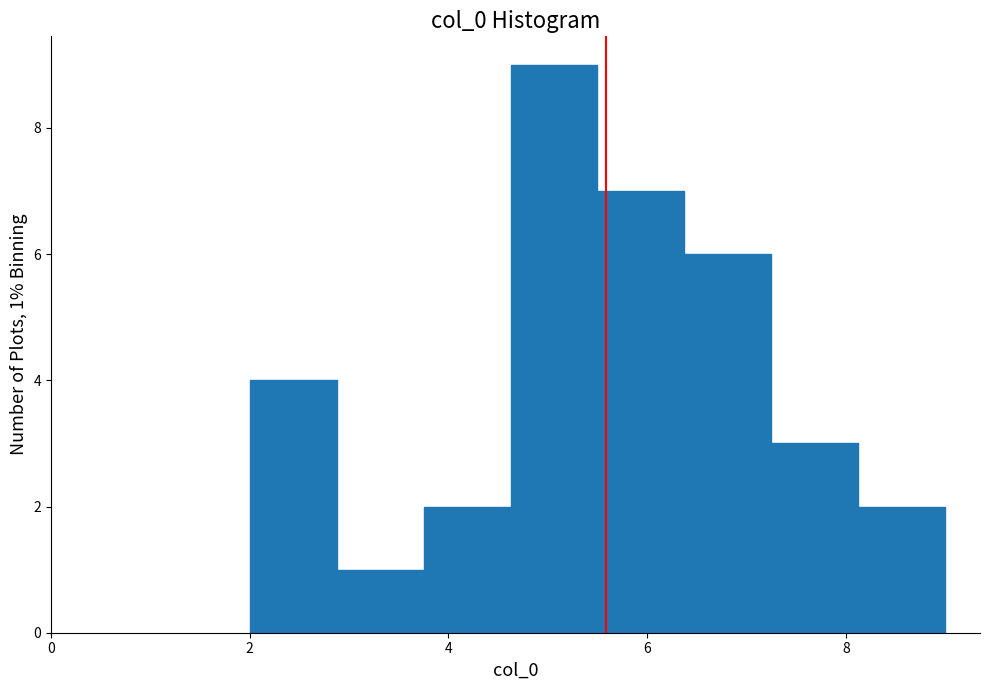

Over which range of the x-axis is the bar tallest?

4.6 to 5.6